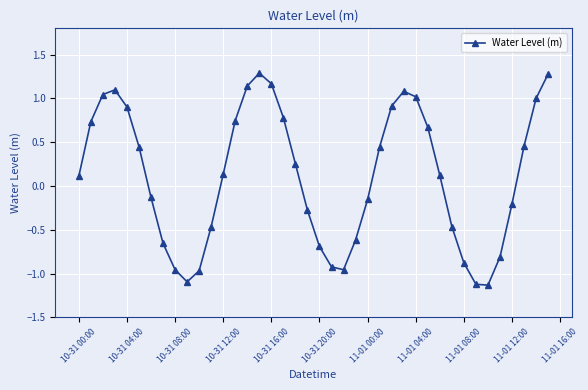

How many values are below 0?

18